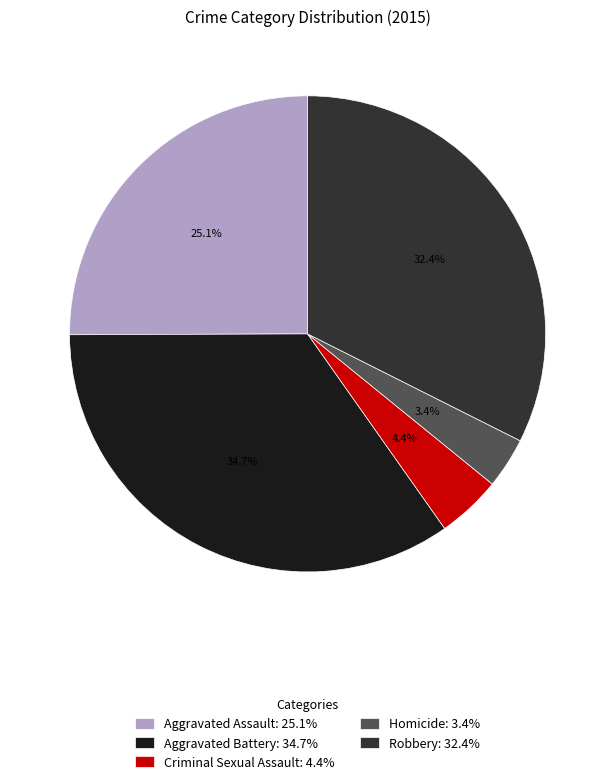

Which category has the smallest portion of the pie?

Homicide